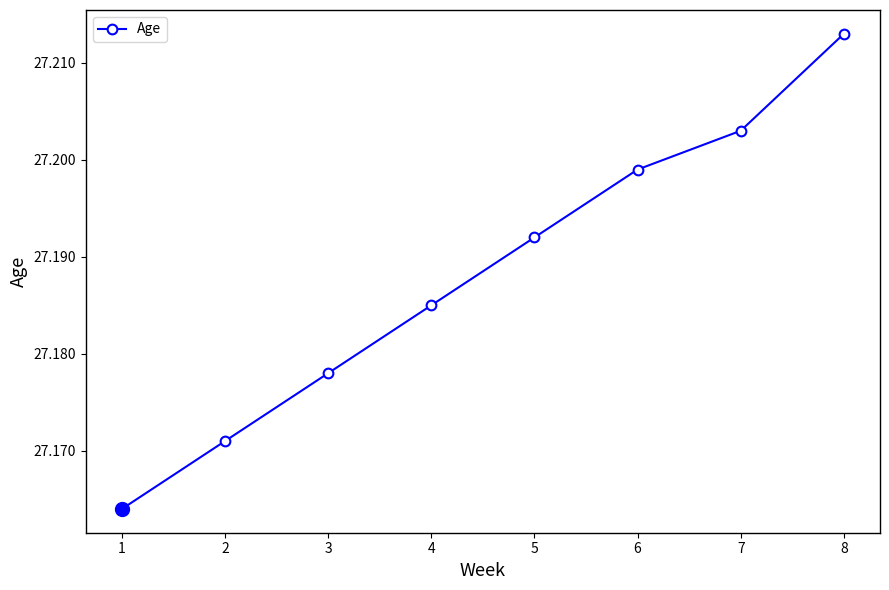

Count the values in the range 27 to 28.

8